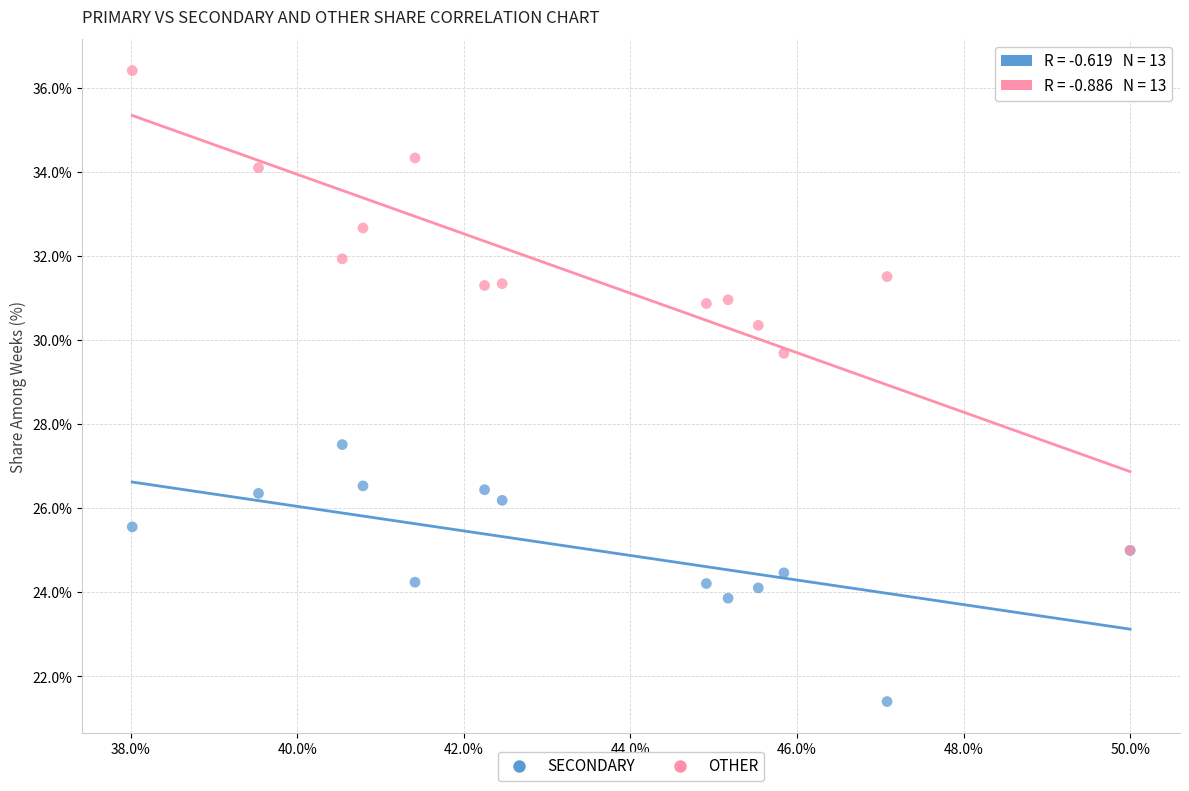

Across all series, what Y value is closest to 28?

27.5